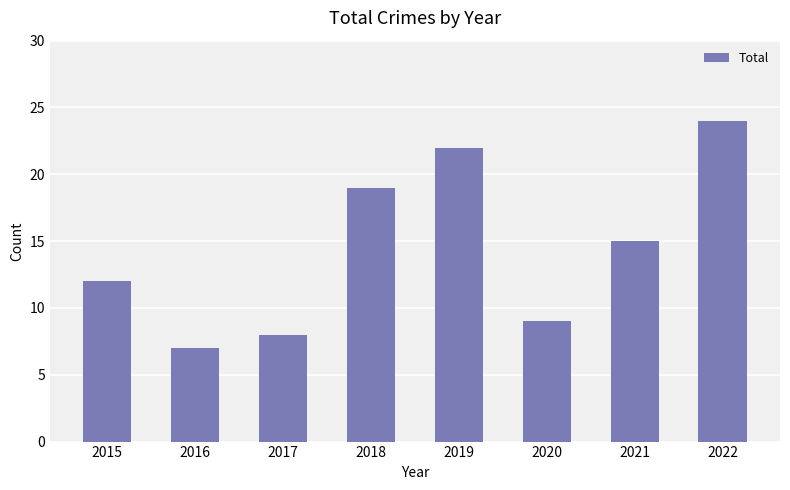

What is the change in value from 2016 to 2018?

+12